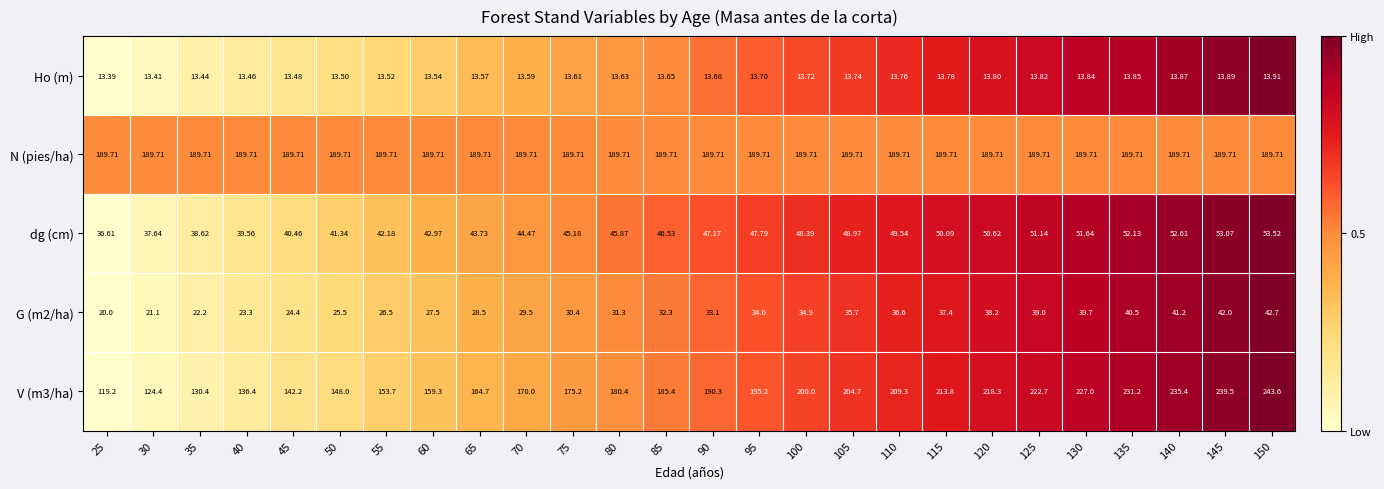

What is the total value across all series at 95?

480.4